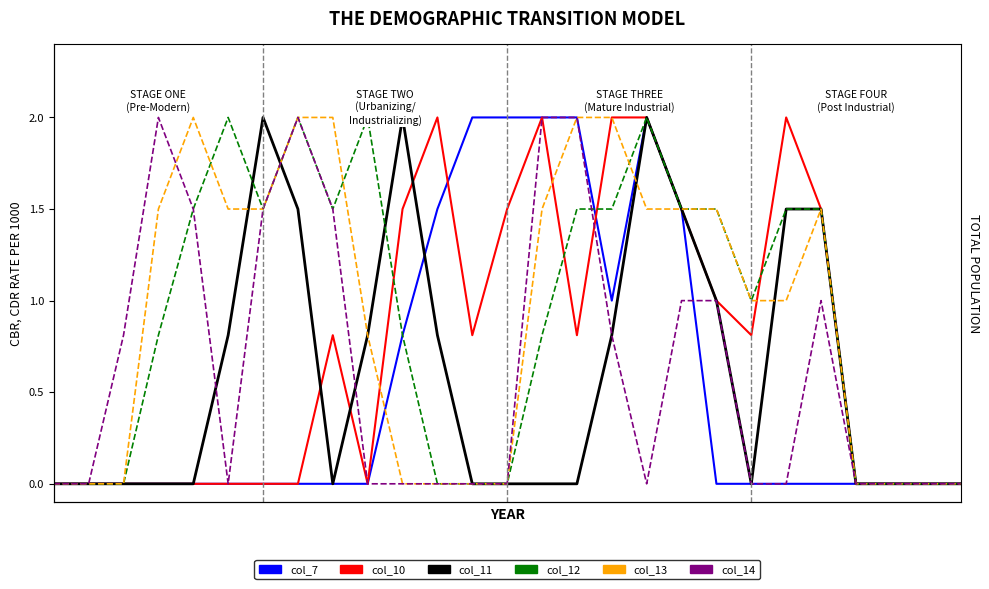

What is the maximum value shown in the chart?

2.0